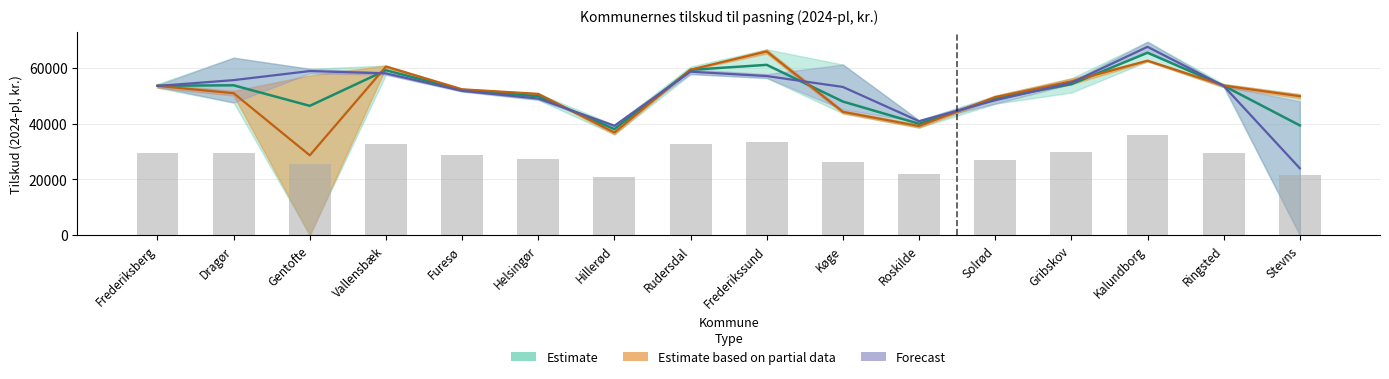

What is the sum of the 2019 values at Dragør and Helsingør?

96067